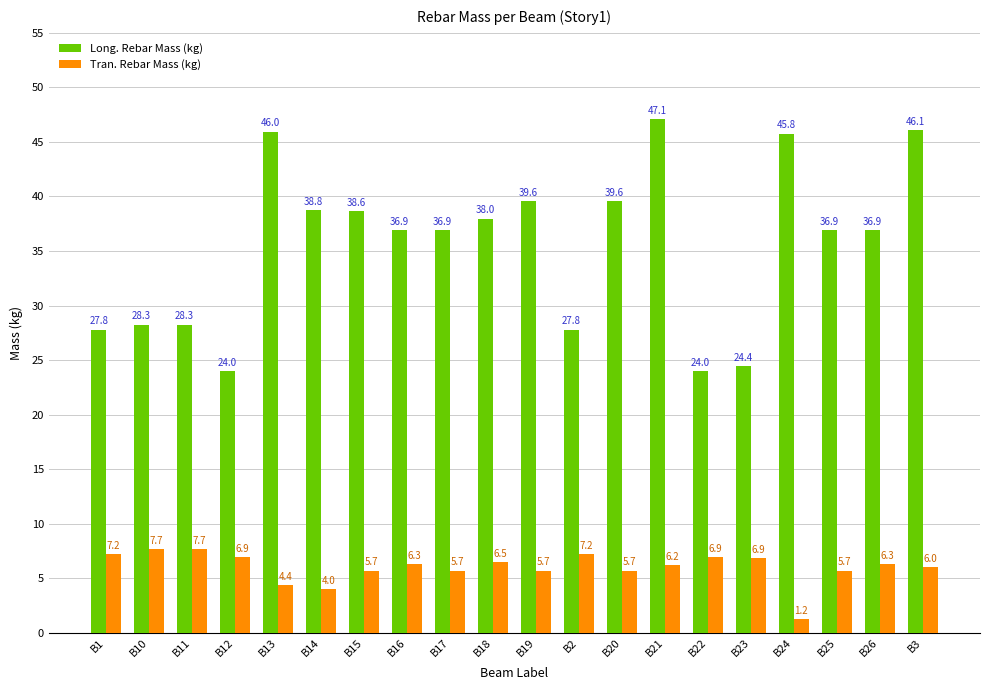

What is the sum of all Long. Rebar Mass (kg) values?

711.6